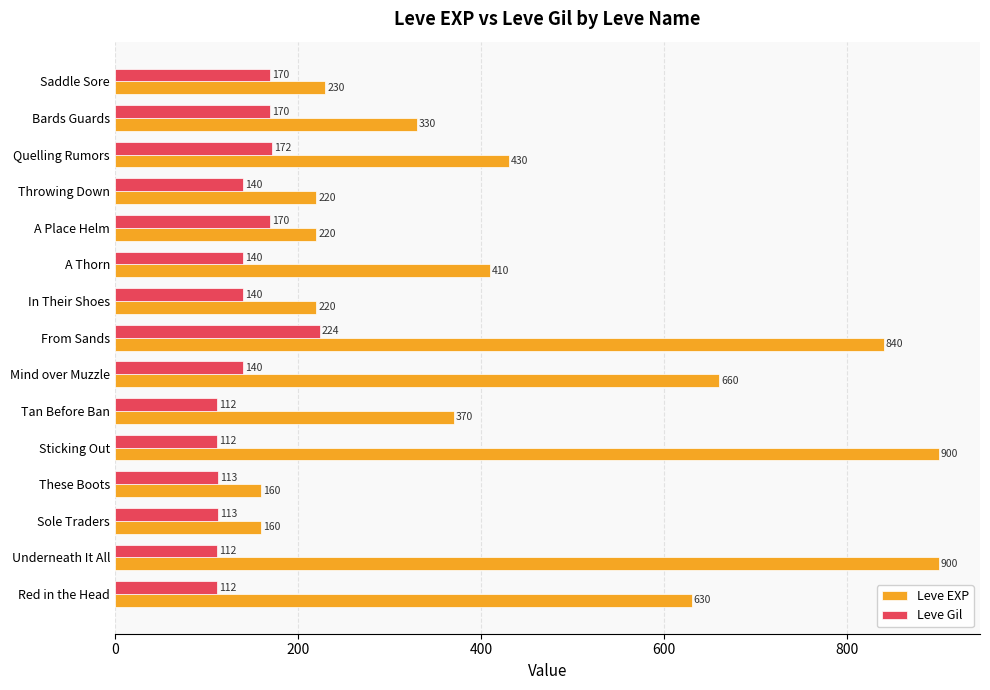

Between Mind over Muzzle and In Their Shoes, which series saw the biggest shift?

Leve EXP